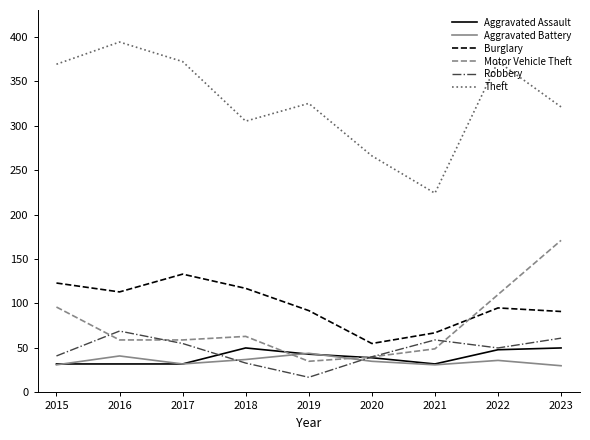

True or false: Aggravated Battery has more than 0 points higher than both neighbors.

True